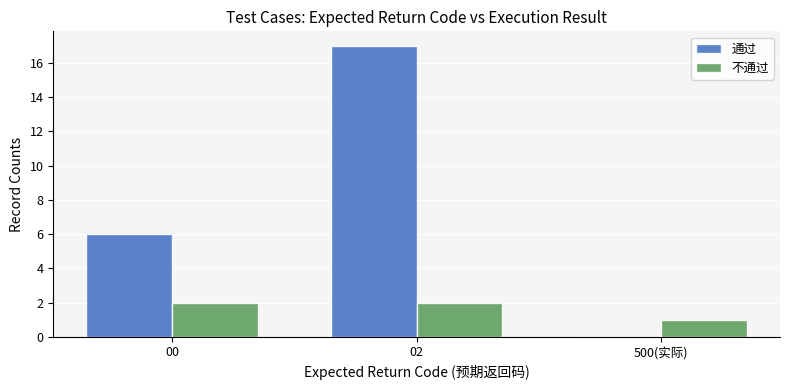

What is the sum of the 不通过 values at 00 and 02?

4